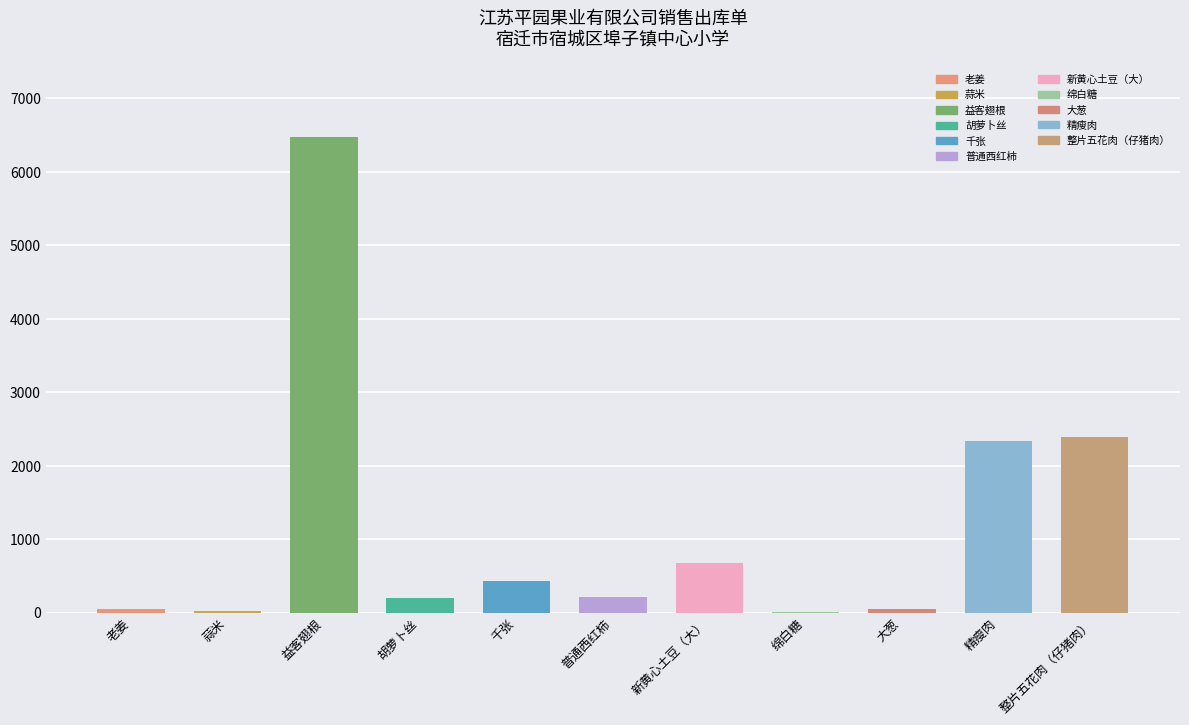

The chart shows a value of 46.5 at 大葱. True or false?

True